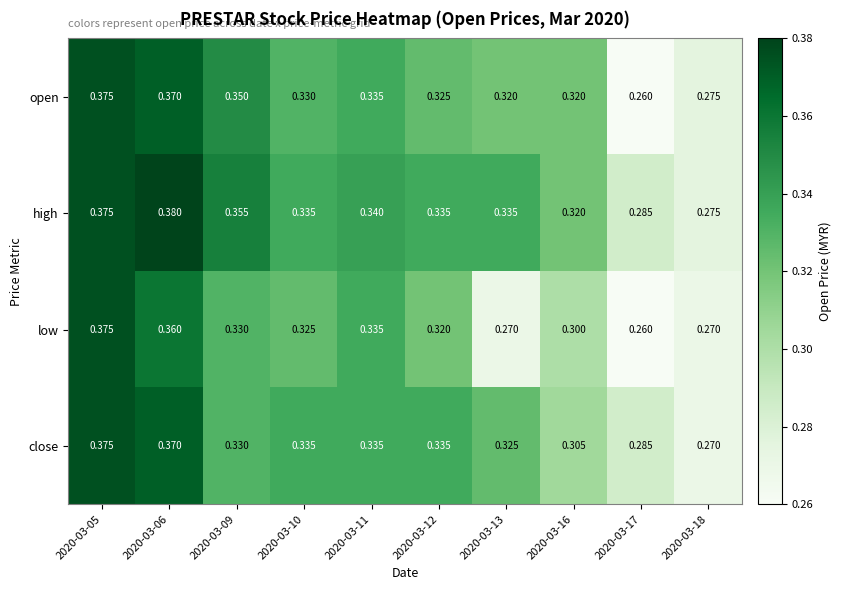

Rank the series at 2020-03-13 from lowest to highest value.

low, open, close, high